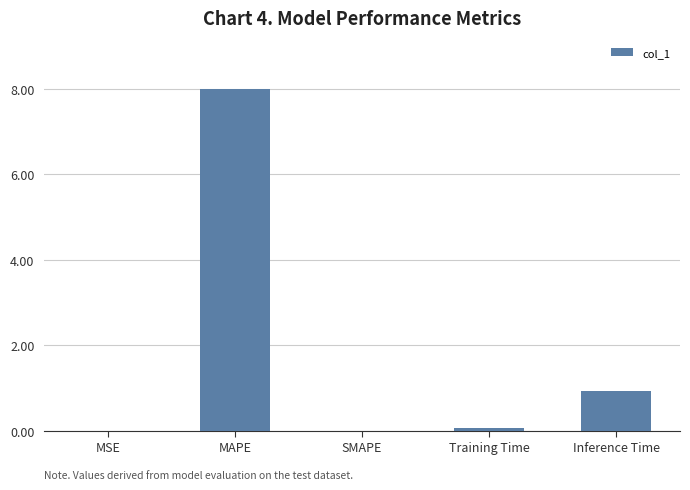

Which label corresponds to the largest value in the chart?

MAPE